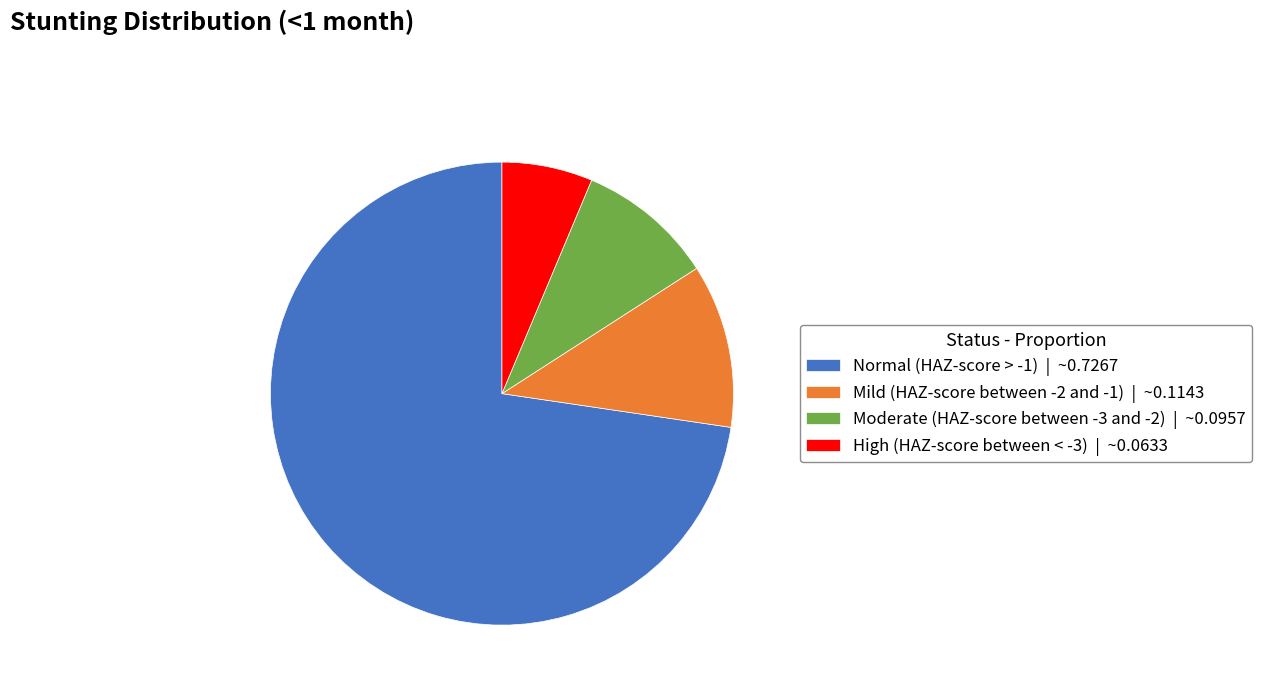

Which has a higher value, Normal (HAZ-score > -1) or High (HAZ-score between < -3)?

Normal (HAZ-score > -1)